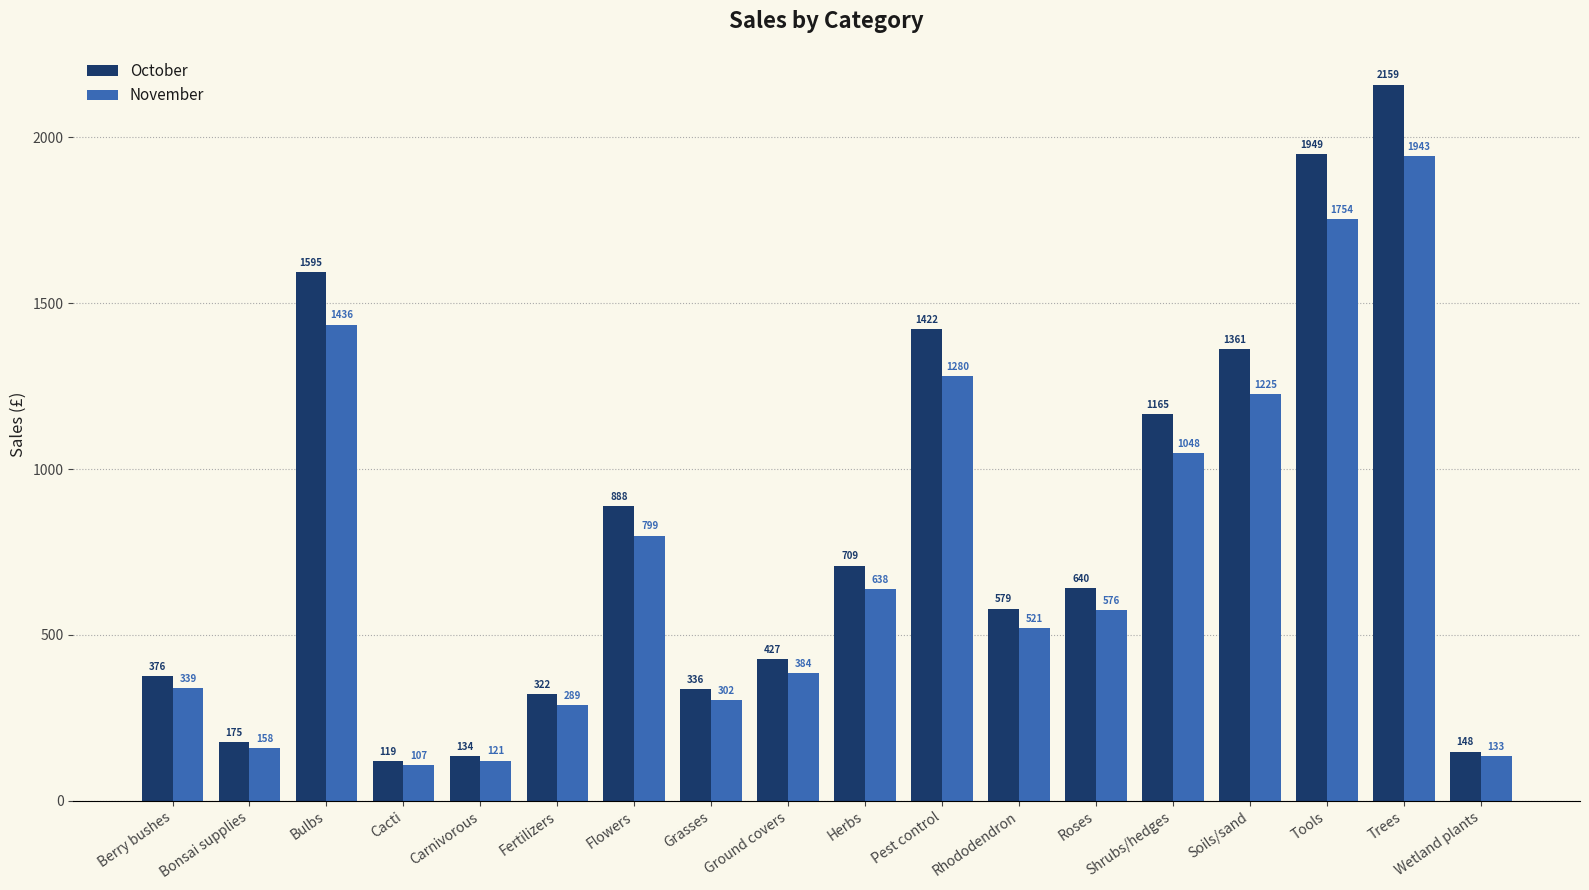

Is the value of October at Soils/sand greater than the value of November at Cacti?

Yes